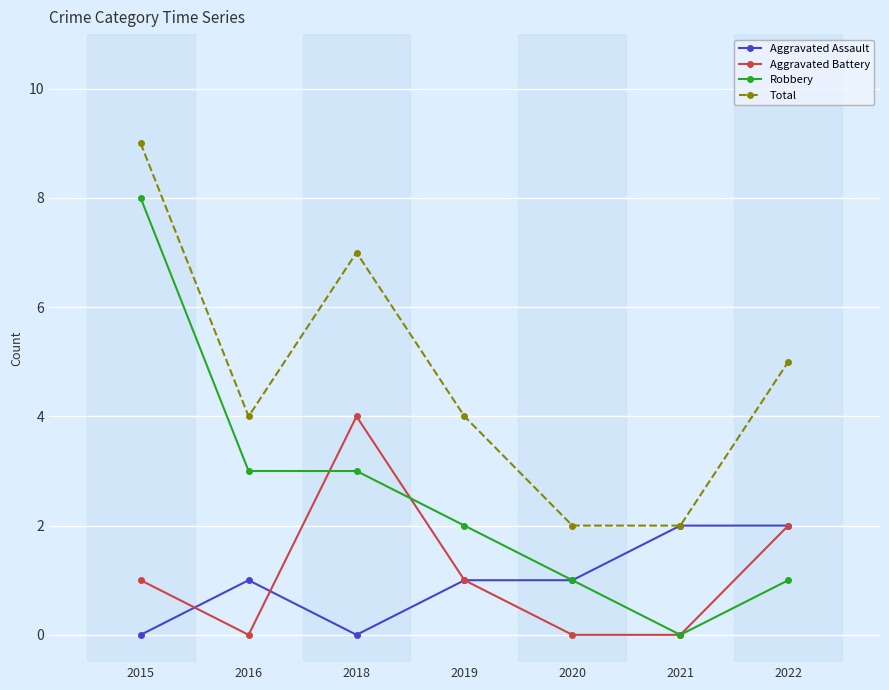

What is the spread (max minus min) of values at 2021?

2